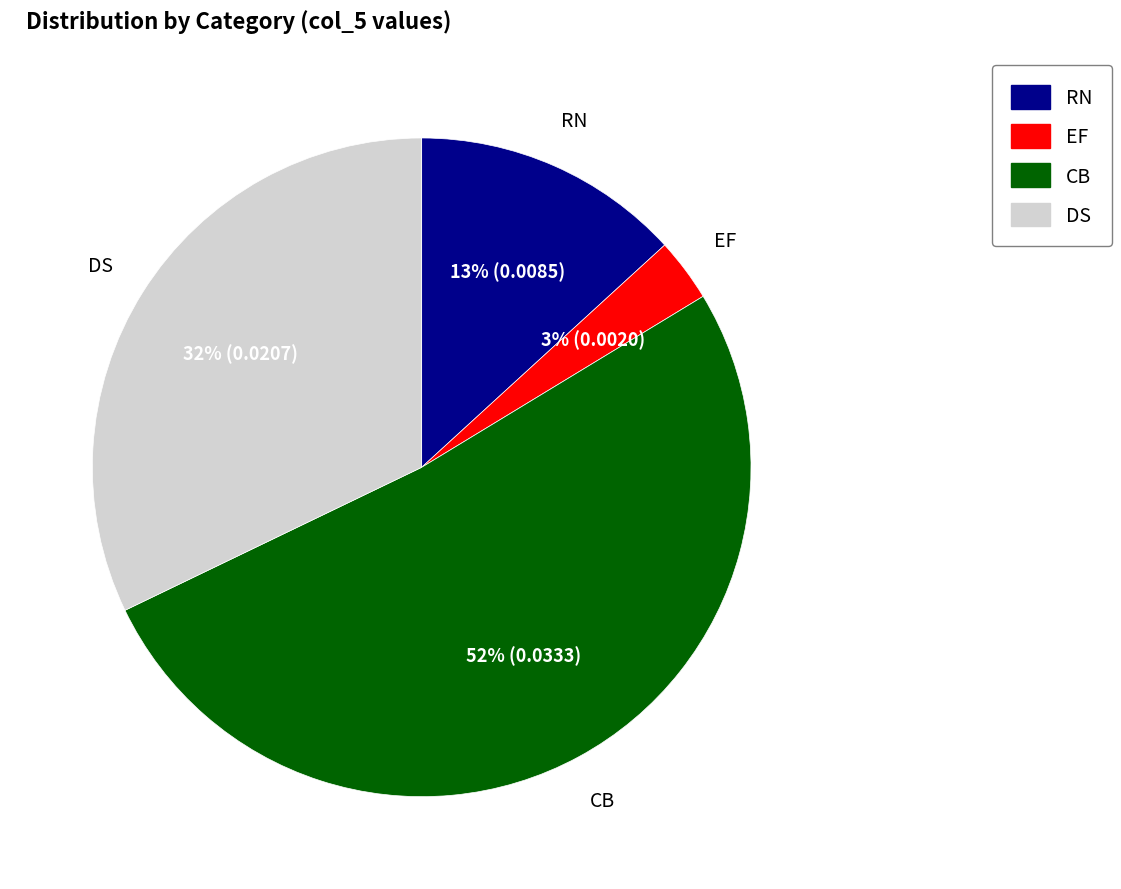

Which category accounts for the majority?

CB